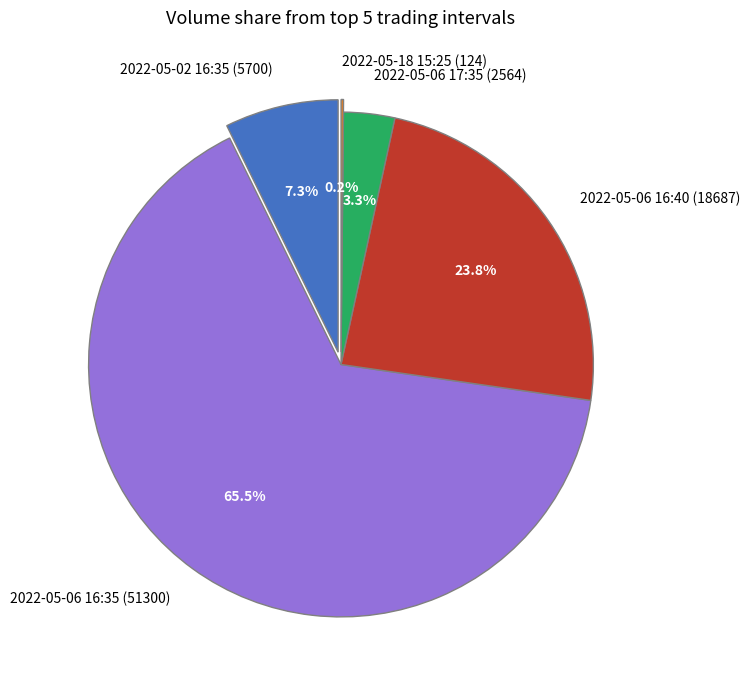

What portion of the pie excludes 2022-05-02 16:35 (5700)?

92.7%